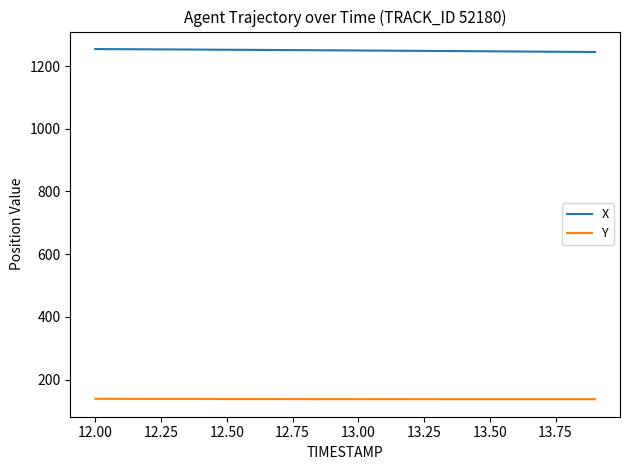

Count the number of categories in the chart.

20